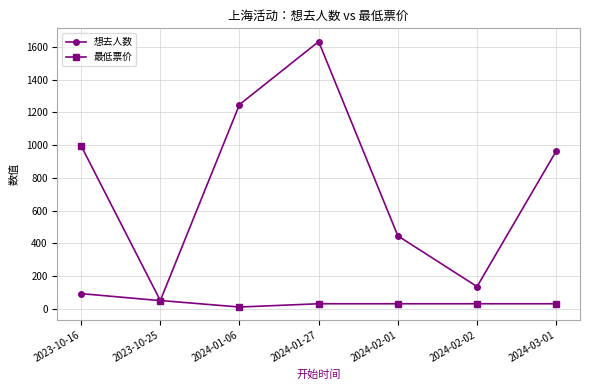

What is the greatest value displayed?

1633.0